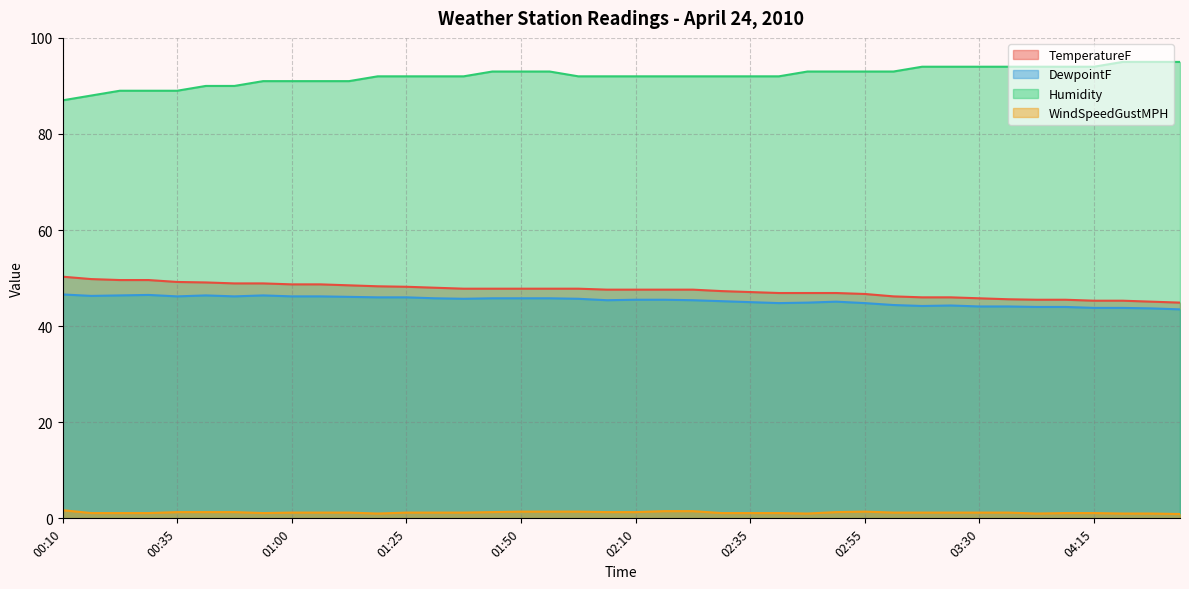

How many WindSpeedGustMPH values are between 1 and 2?

39